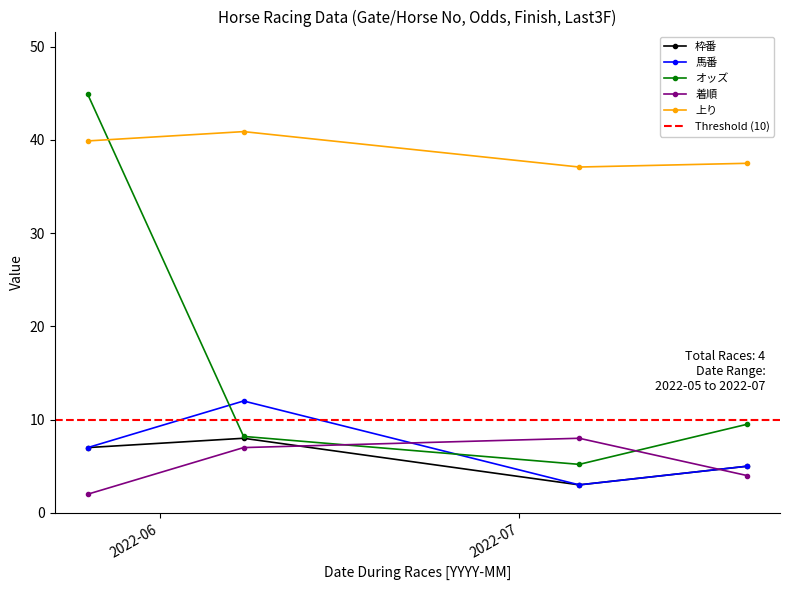

How many 馬番 values are between 5 and 12?

3